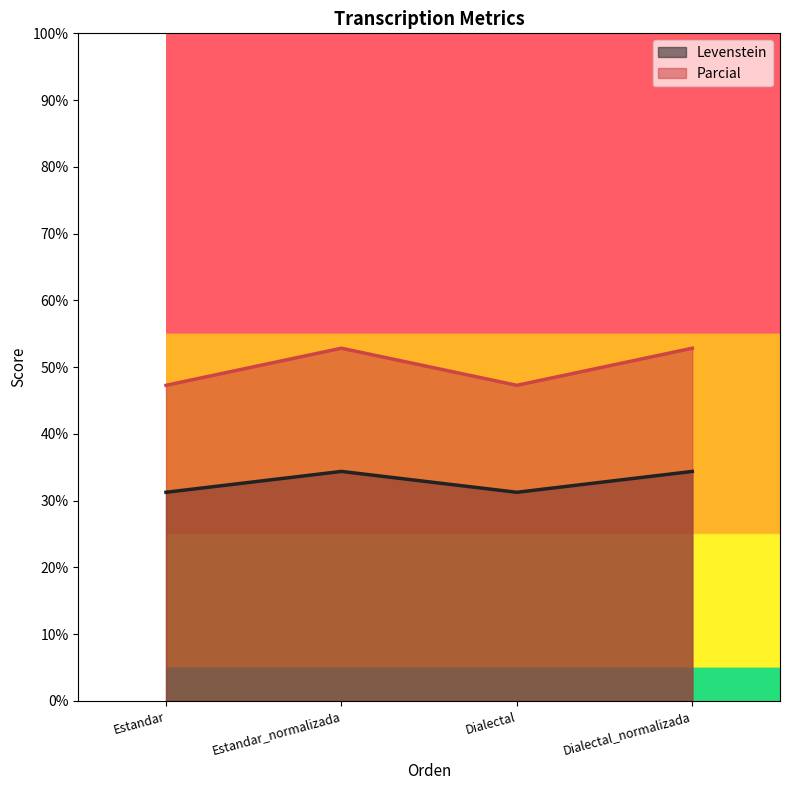

True or false: Parcial and Levenstein cross at least once.

False